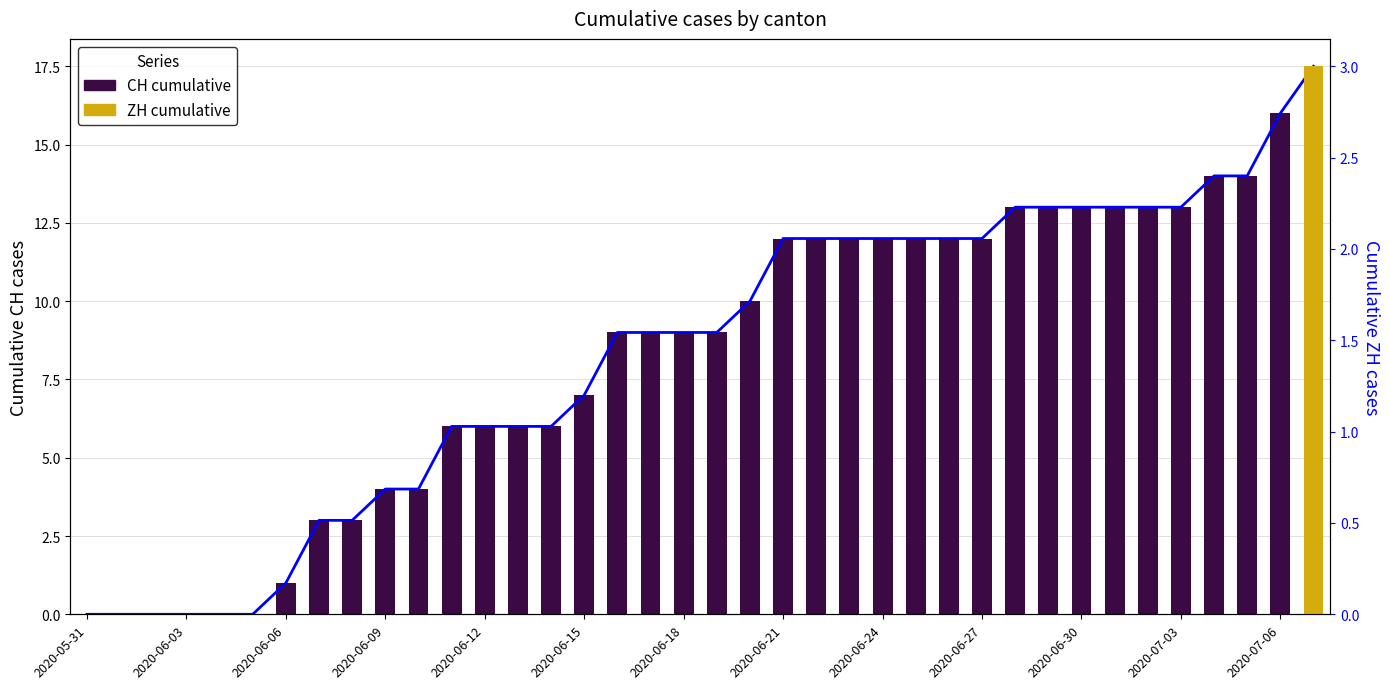

What is the sum of all ZH (cumulative) values?

3